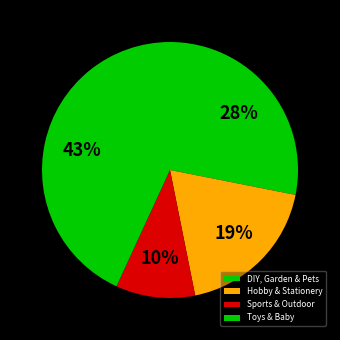

To the nearest percent, what is the difference between the largest and smallest slice percentages?

33%